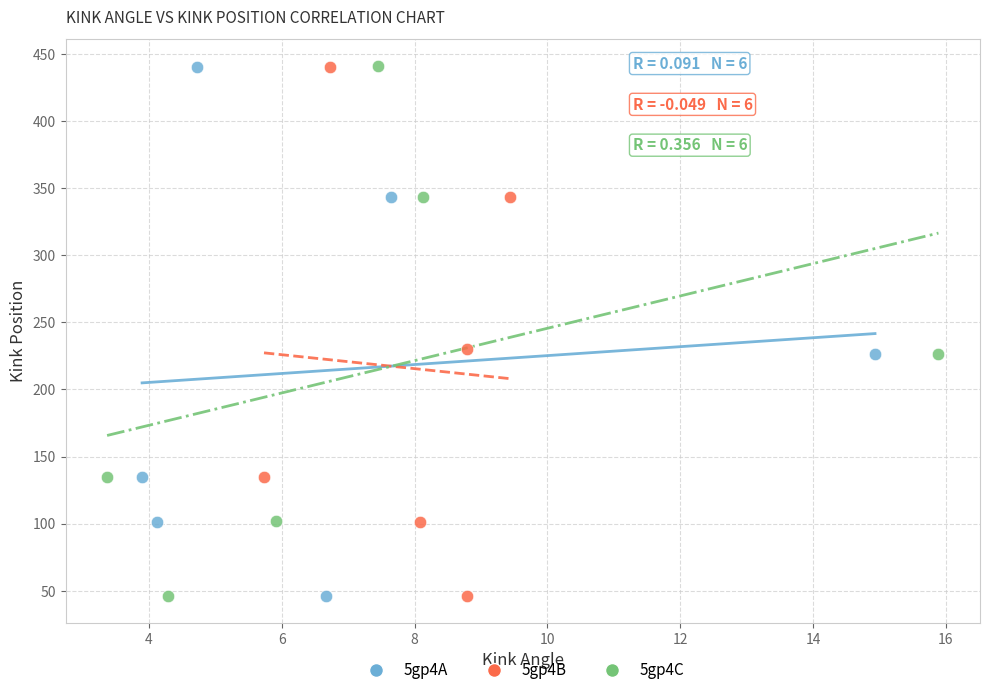

Which series has the largest Y range (max minus min)?

5gp4C